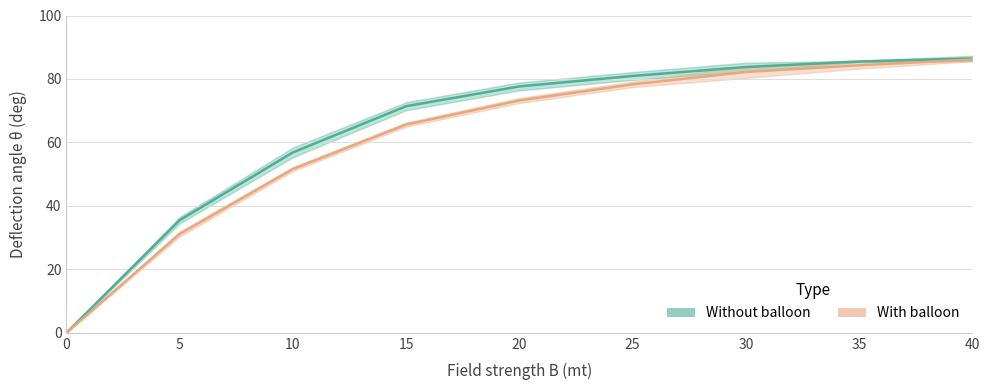

True or false: Without balloon (Mean) and With balloon (Mean) intersect in this chart.

False